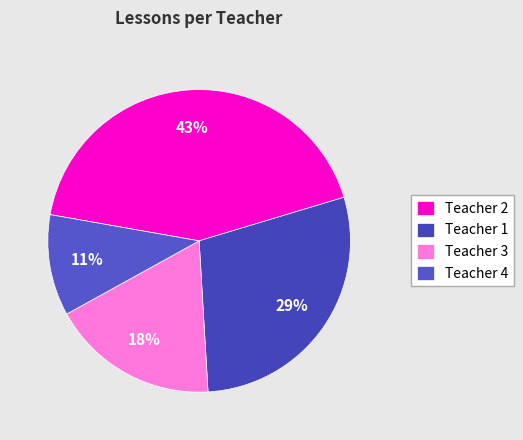

Rank the categories by value from highest to lowest.

Teacher 2, Teacher 1, Teacher 3, Teacher 4